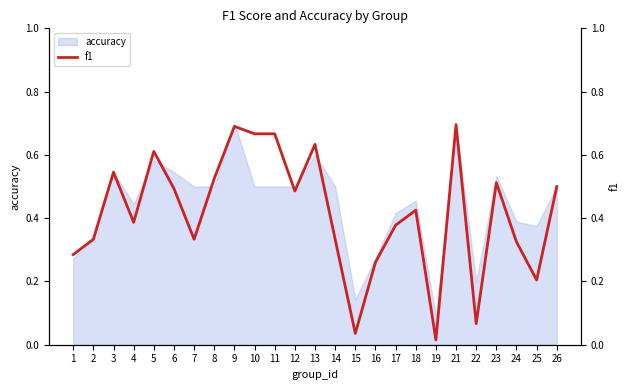

Is it true that the value at 22 is 0.0?

False